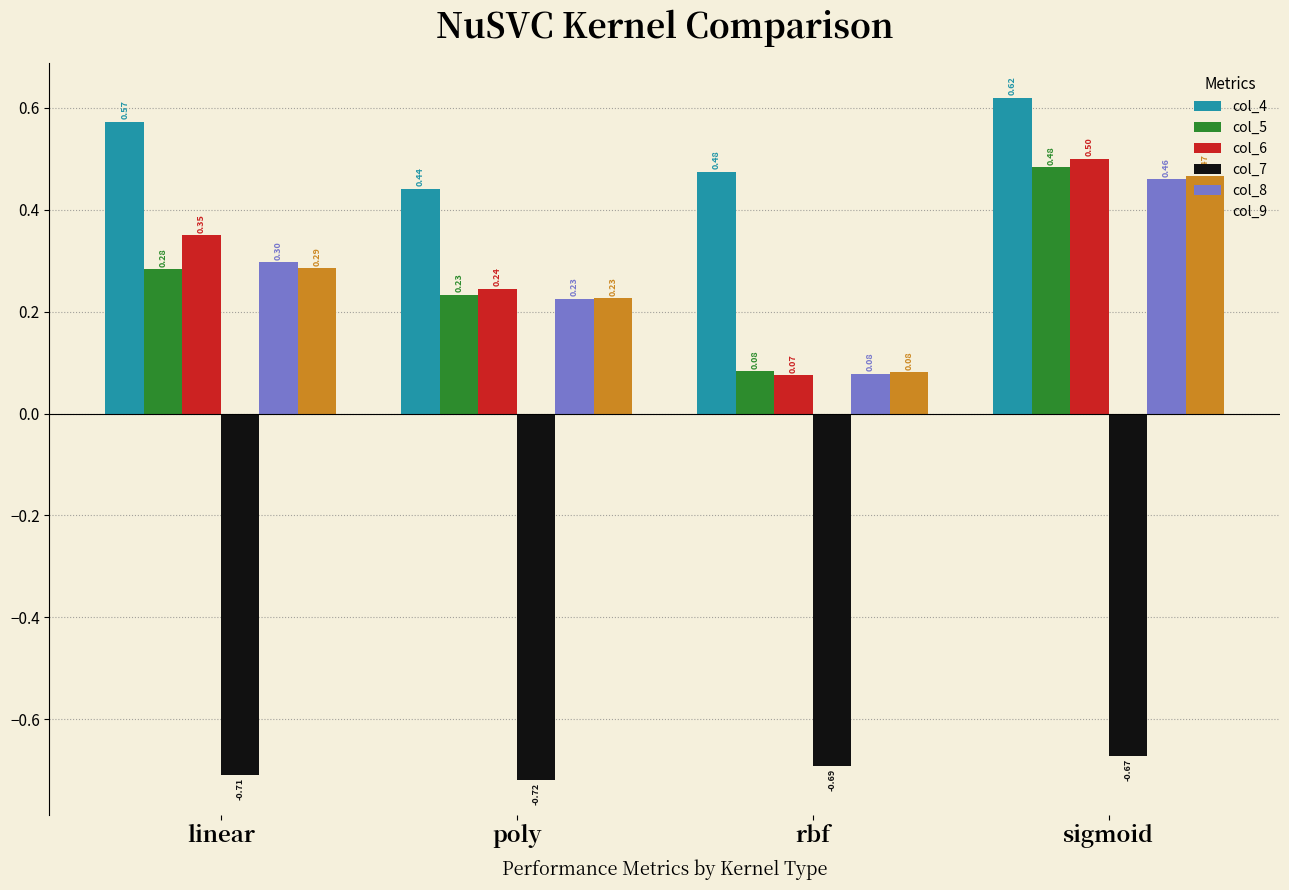

At which label is col_6 closest to 0?

rbf